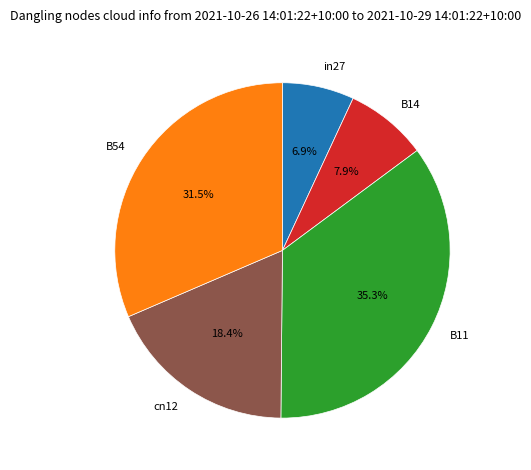

To the nearest percent, what is the average slice percentage?

20%